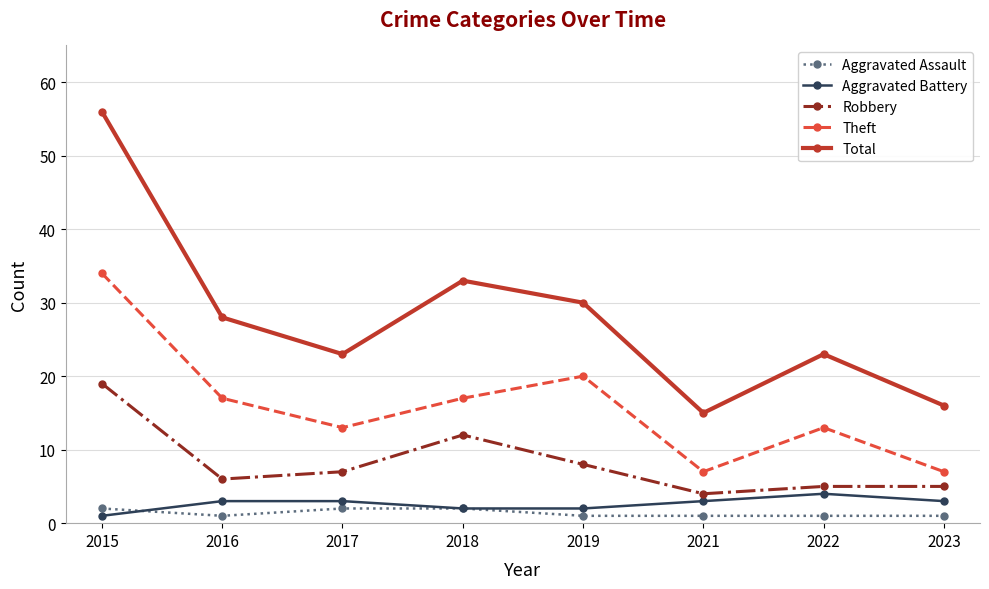

How many values in the Robbery series are below 7?

4